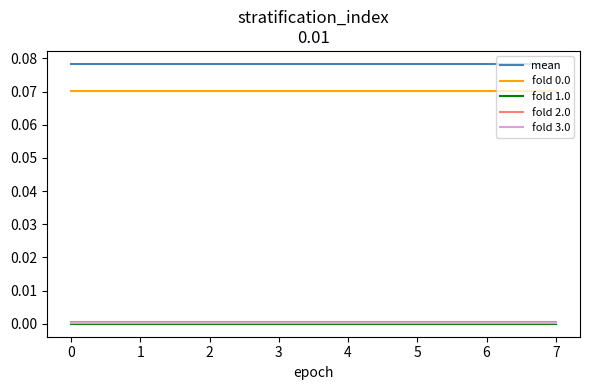

True or false: fold 0.0 and mean cross at least once.

False